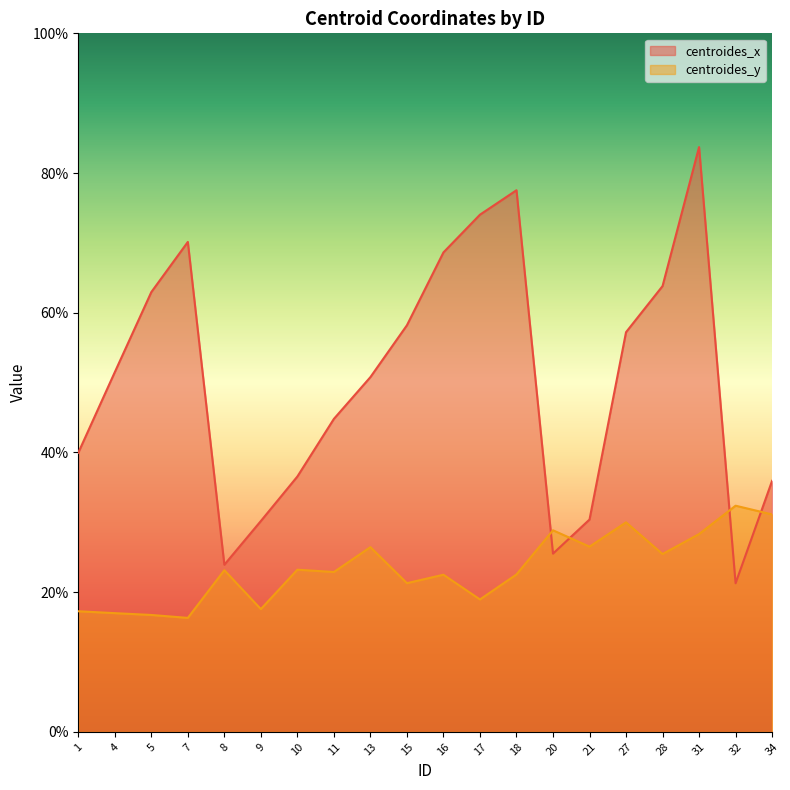

How many lines are shown in the chart?

2